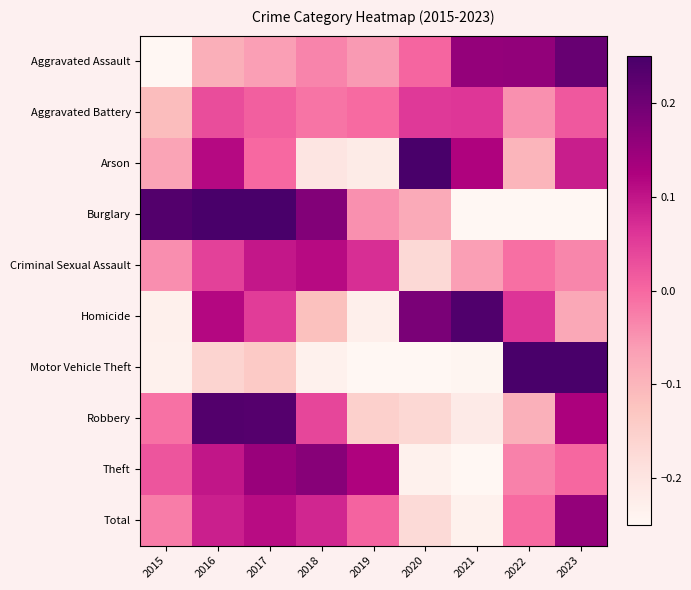

Count the number of data series in this chart.

10